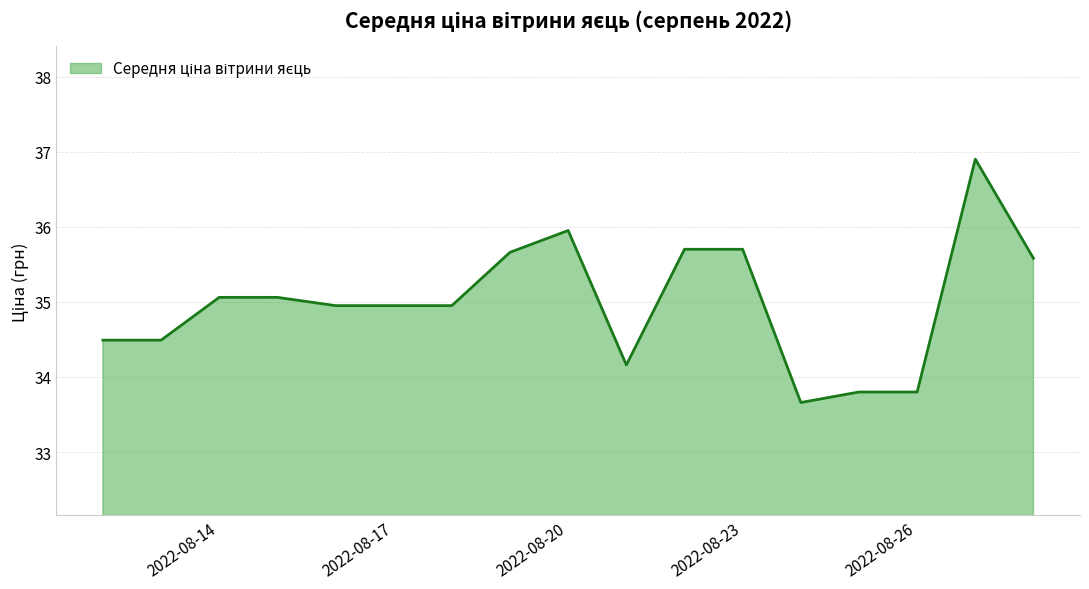

How many lines are shown in the chart?

1